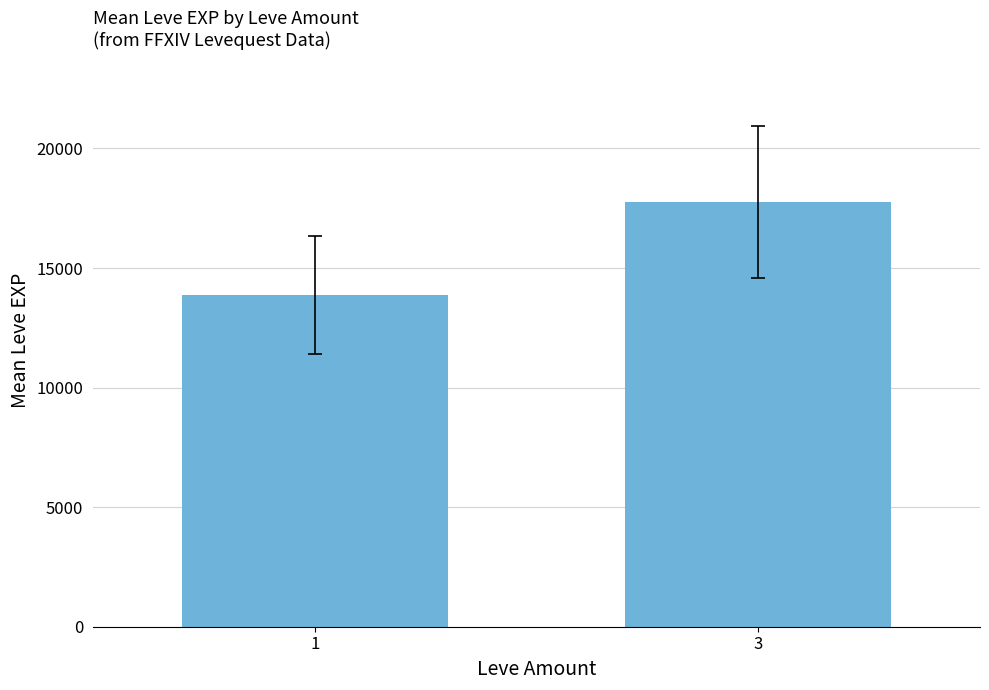

Is it true that the value at 3 is 5188.8?

False